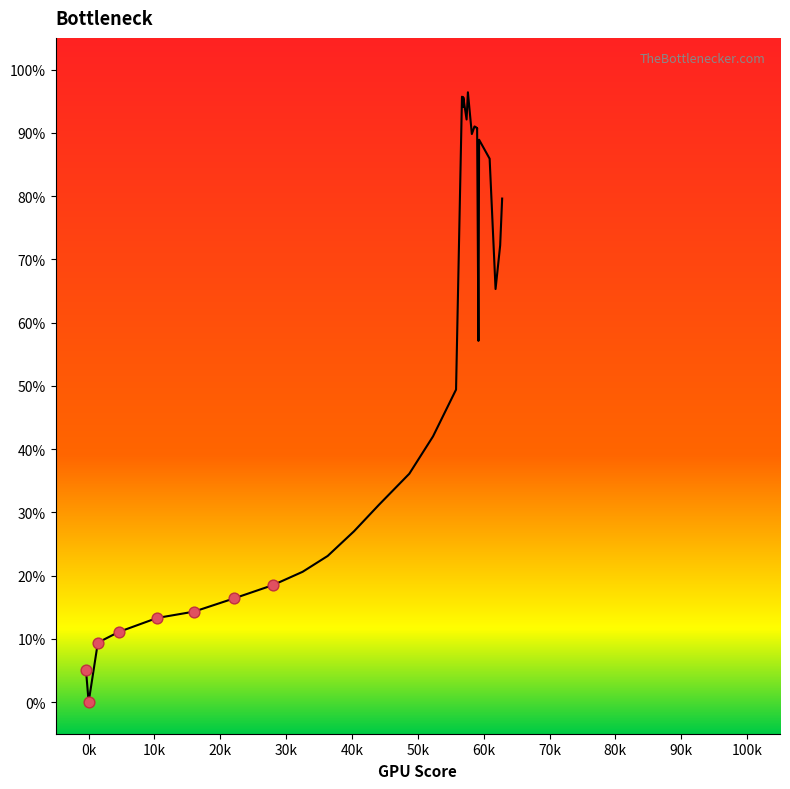

What is the range of X values (max minus min)?

28.4